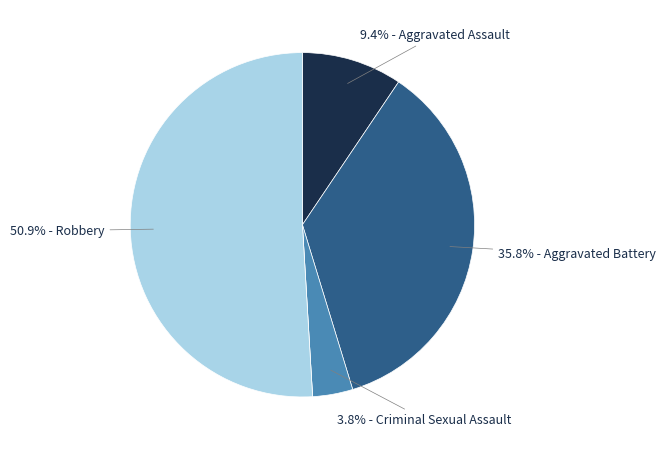

To the nearest percent, what portion does Aggravated Assault represent?

9%